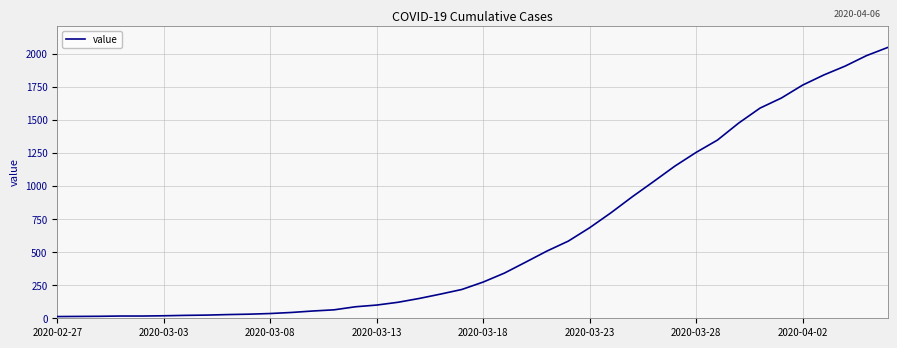

How many series are shown in this chart?

1